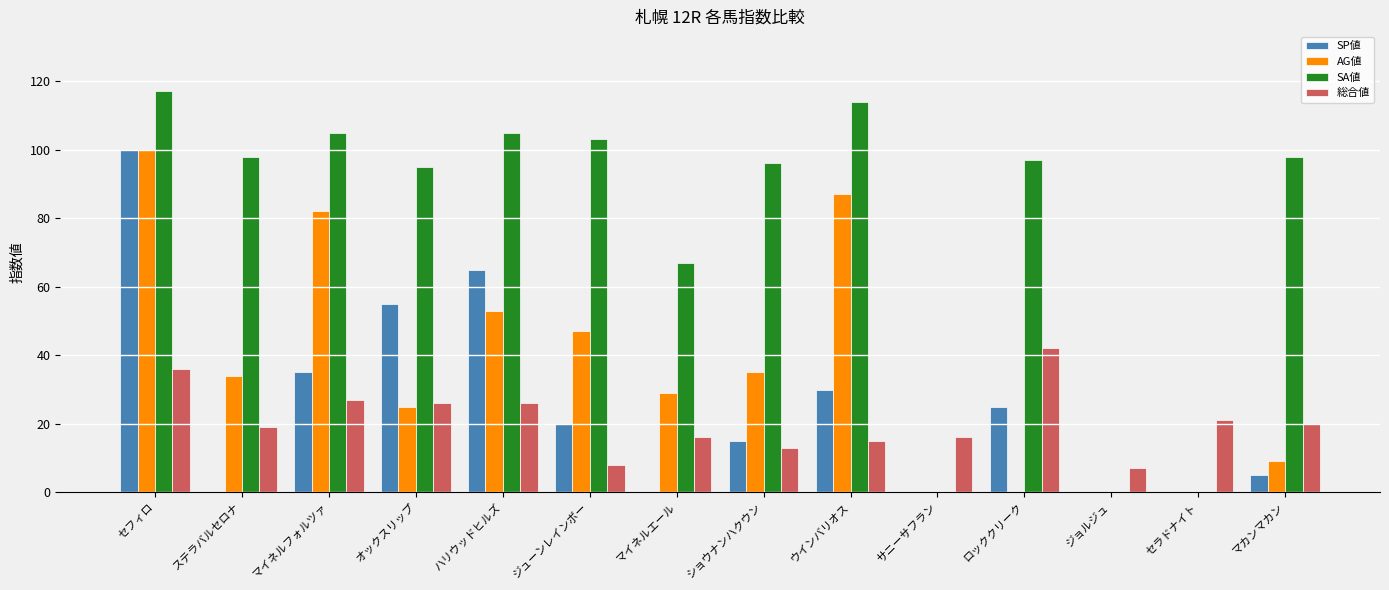

Between ステラバルセロナ and マイネルフォルツァ, which series saw the biggest shift?

AG値